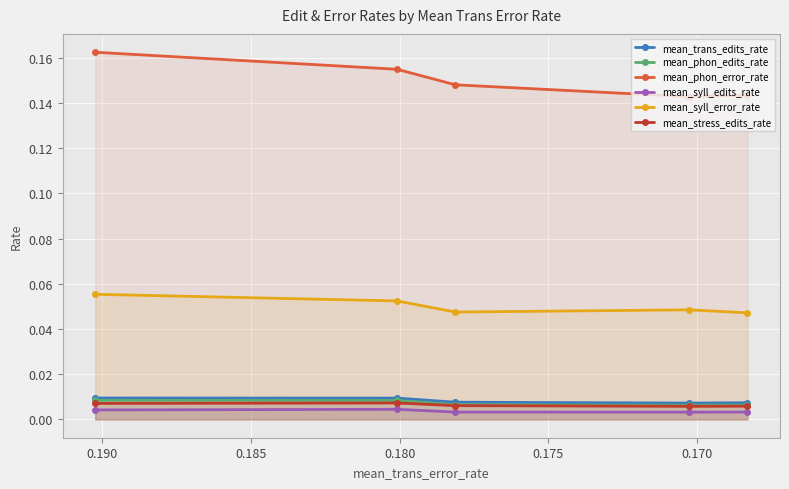

Reading left to right, transcribe all the data shown in this chart.

mean_trans_edits_rate: 0.0	0.0	0.0	0.0	0.0
mean_phon_edits_rate: 0.0	0.0	0.0	0.0	0.0
mean_phon_error_rate: 0.2	0.2	0.1	0.1	0.1
mean_syll_edits_rate: 0.0	0.0	0.0	0.0	0.0
mean_syll_error_rate: 0.1	0.1	0.0	0.0	0.0
mean_stress_edits_rate: 0.0	0.0	0.0	0.0	0.0